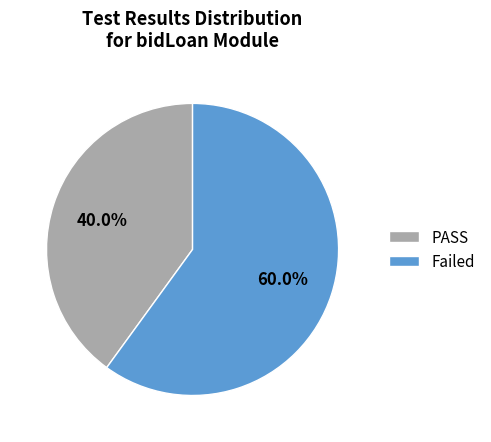

What percentage is the Failed slice, to the nearest percent?

60%